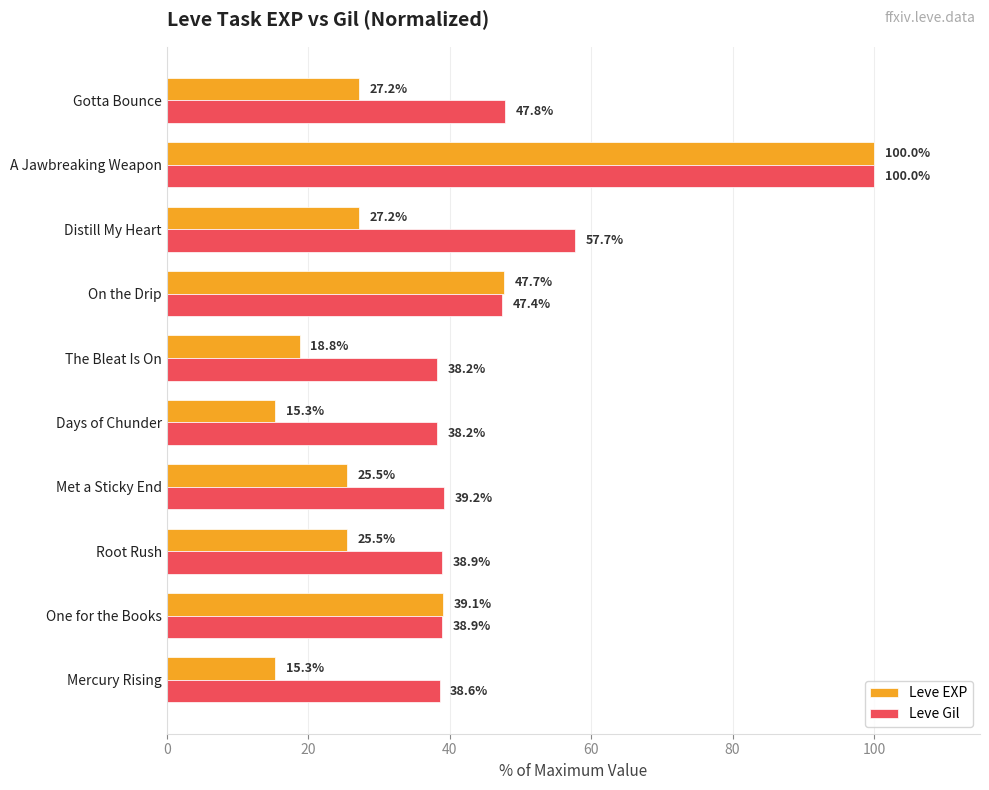

Is the value of Leve EXP at Met a Sticky End greater than the value of Leve Gil at On the Drip?

No